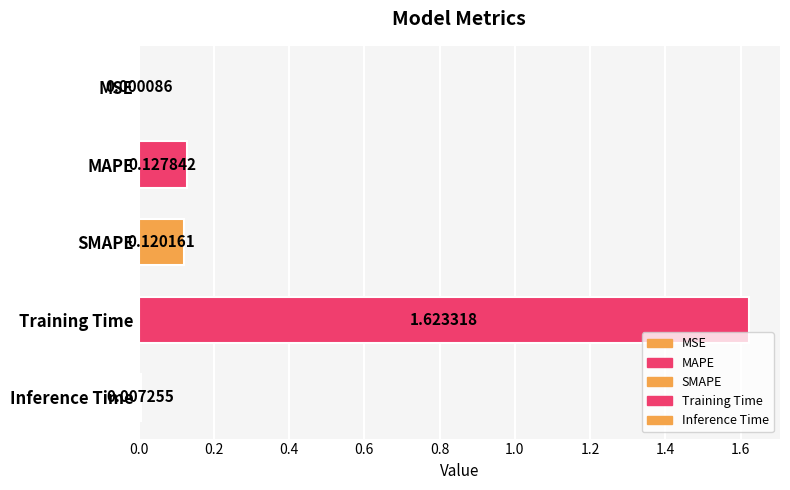

What is the sum of all values?

1.9